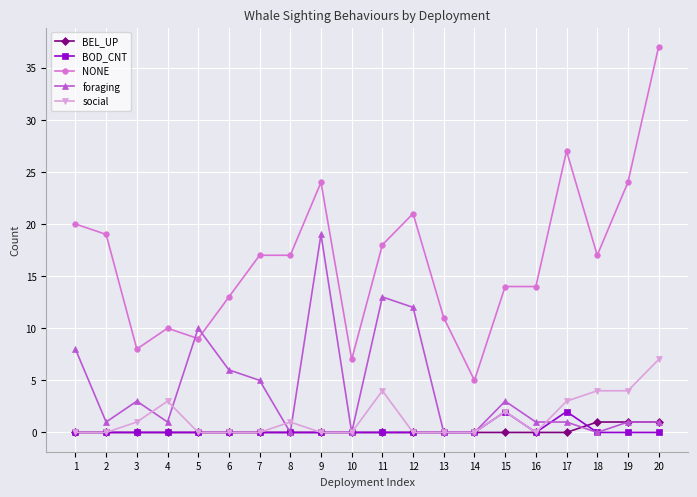

At which category is the sum across all series the highest?

20